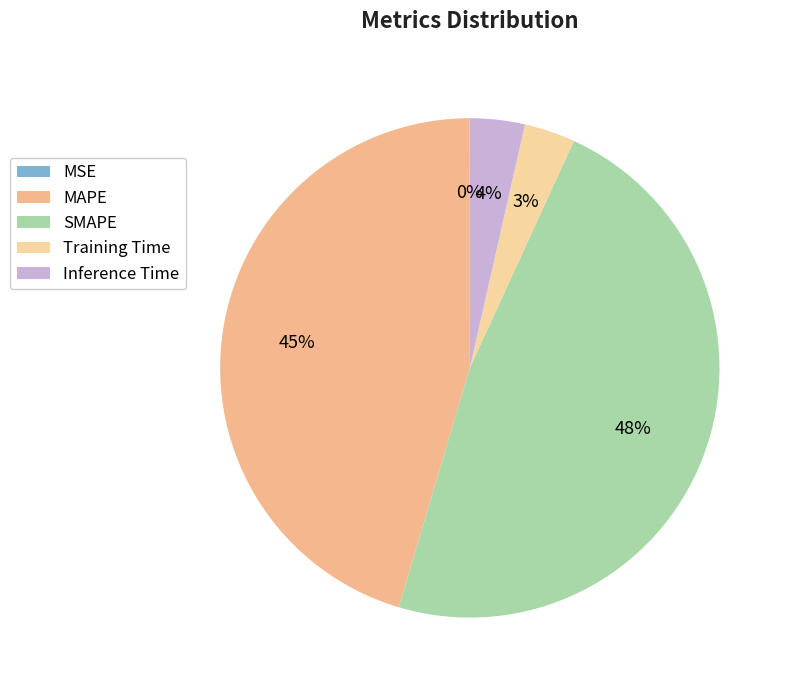

Does MSE account for over 50% of the chart?

No